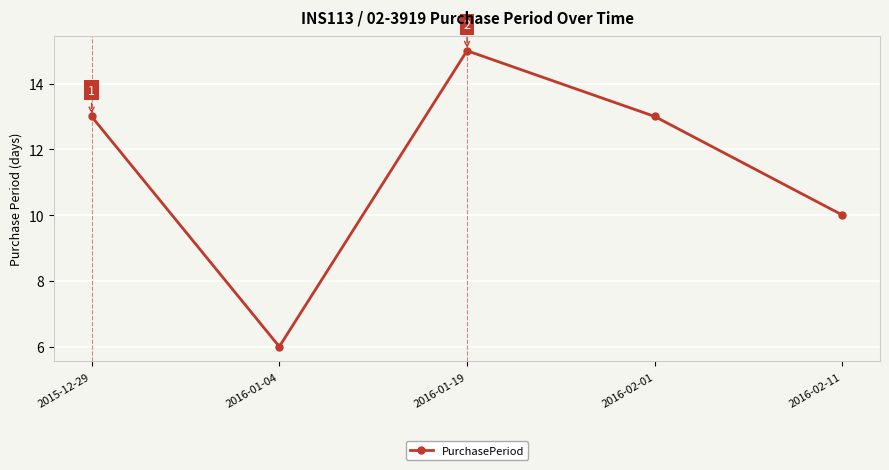

What is the minimum value shown in the chart?

6